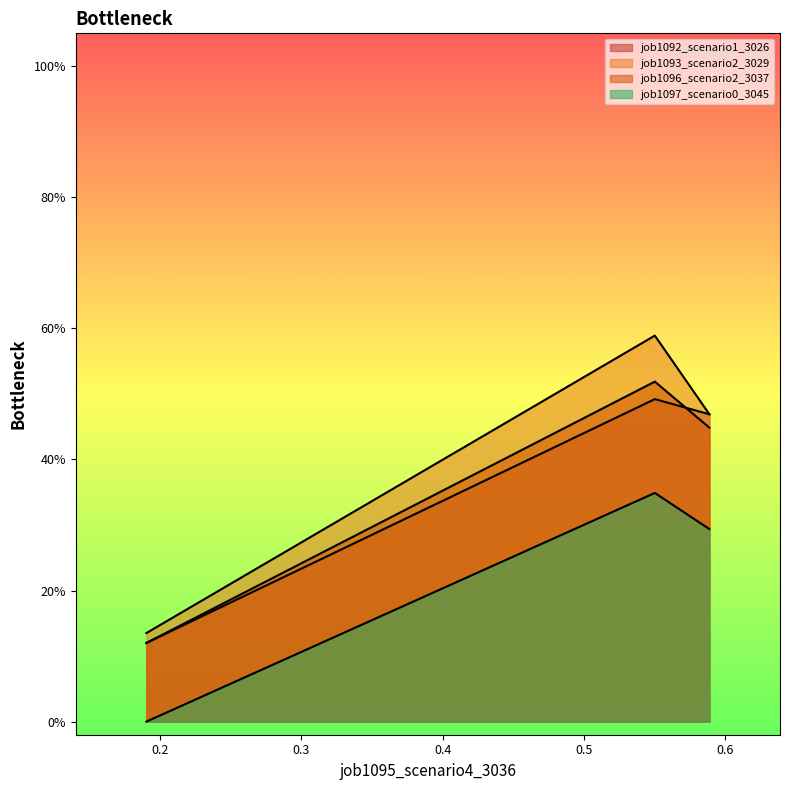

Reading left to right, transcribe all the data shown in this chart.

job1092_scenario1_3026: in27=0.1	B14=0.5	B11=0.5
job1093_scenario2_3029: in27=0.1	B14=0.6	B11=0.5
job1096_scenario2_3037: in27=0.1	B14=0.5	B11=0.4
job1097_scenario0_3045: in27=0.0	B14=0.3	B11=0.3